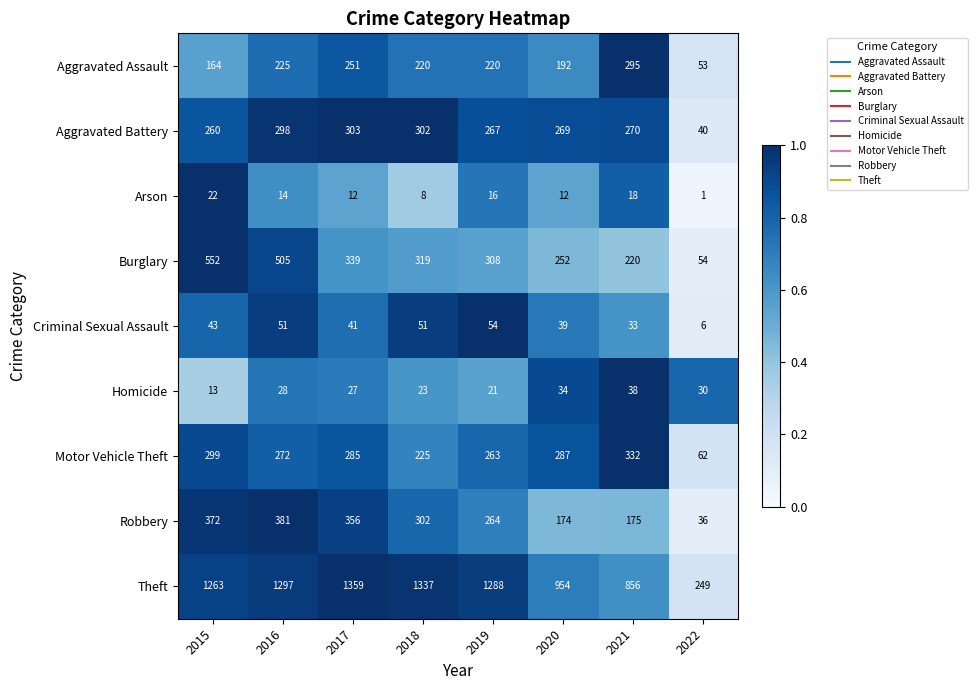

What is the highest value of the Homicide series?

38